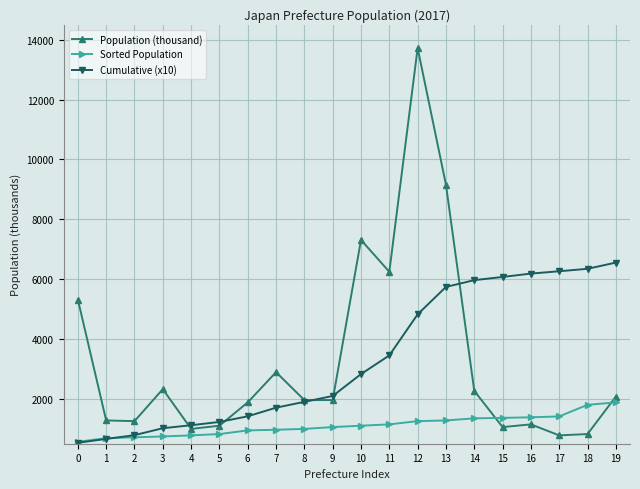

What is the spread (max minus min) of values at 15?

5017